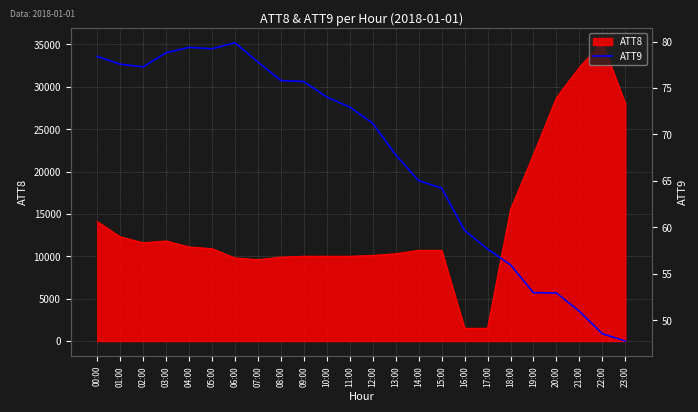

At which category does the chart reach its minimum across all series?

23:00